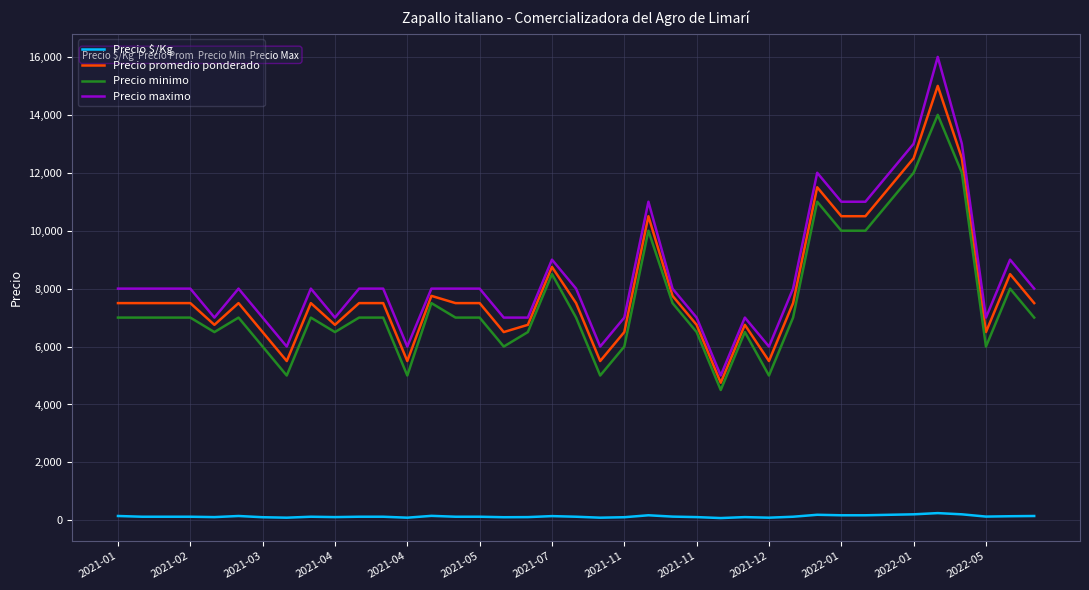

What is the lowest value of the Precio maximo series?

5000